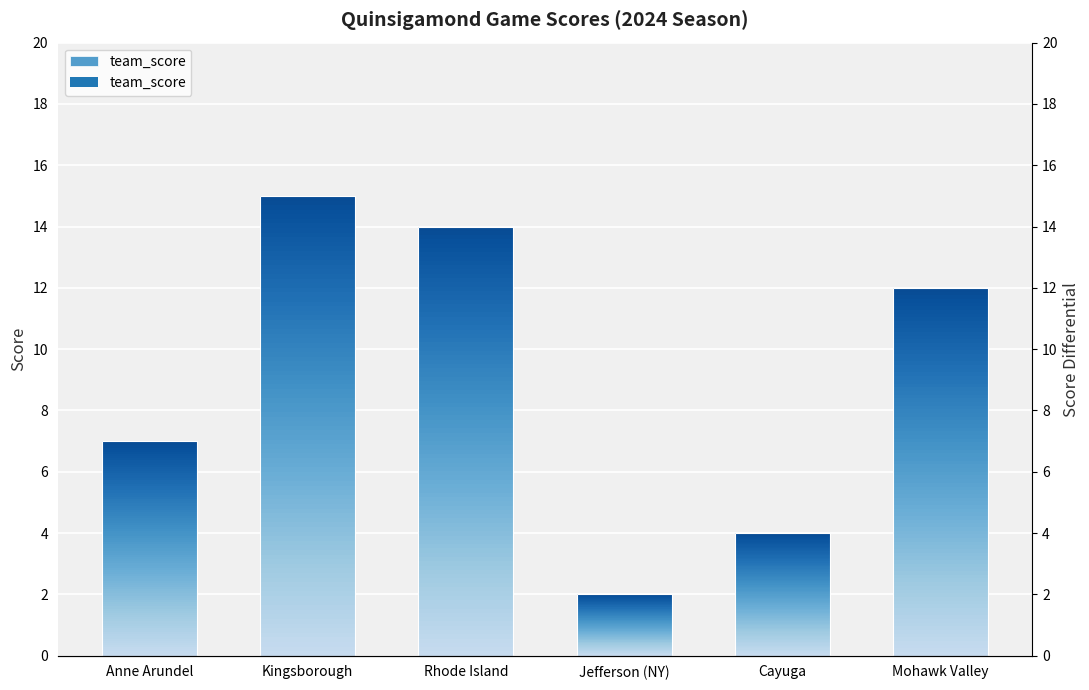

Is it true that the value at Anne Arundel is 7?

True